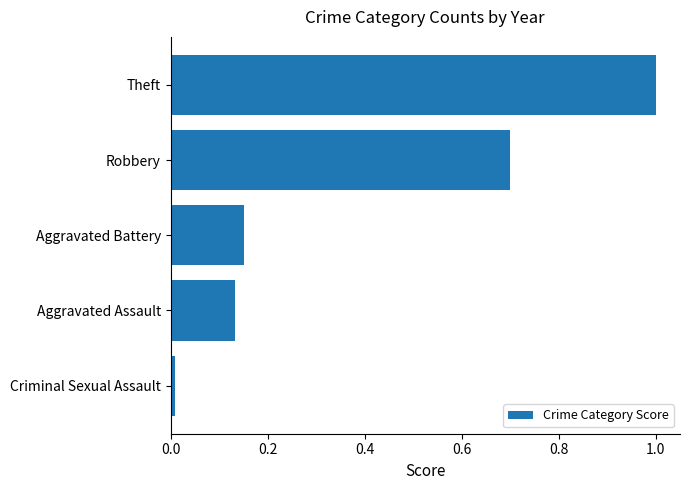

What is the difference between the second highest and second lowest values?

0.6